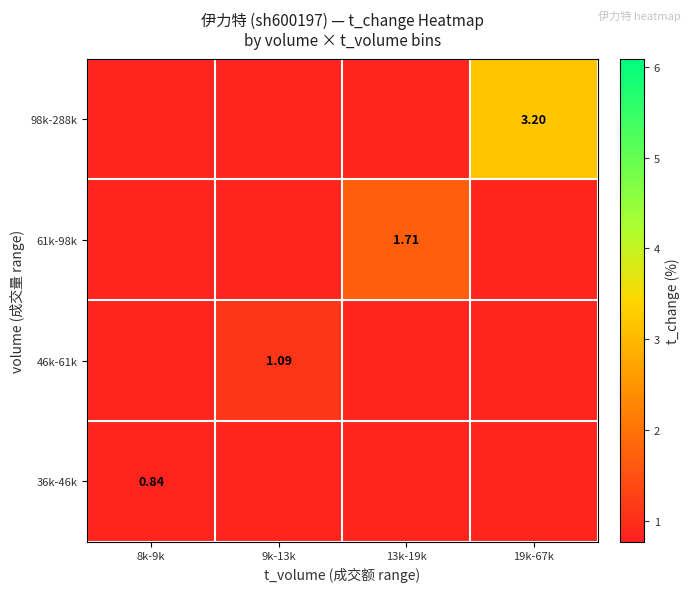

What is the difference between the 46k-61k values at 9k-13k and 8k-9k?

0.2